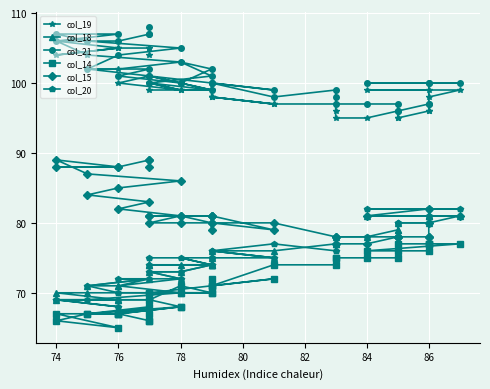

How many interior local valleys does the col_18 series have?

1